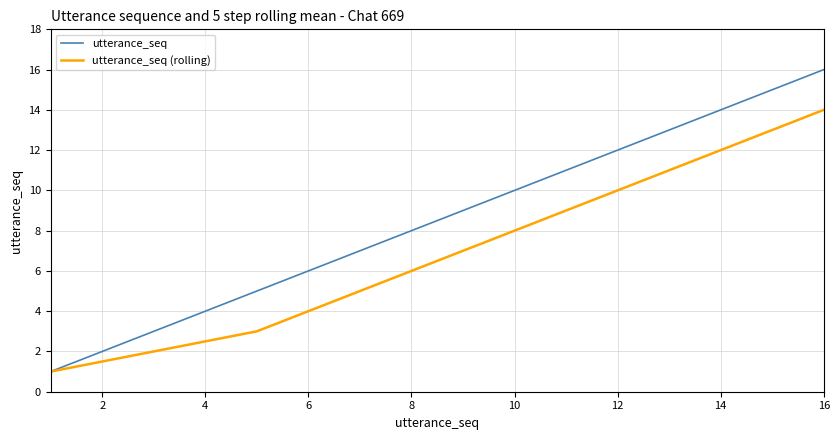

Does the chart have visible grid lines?

Yes